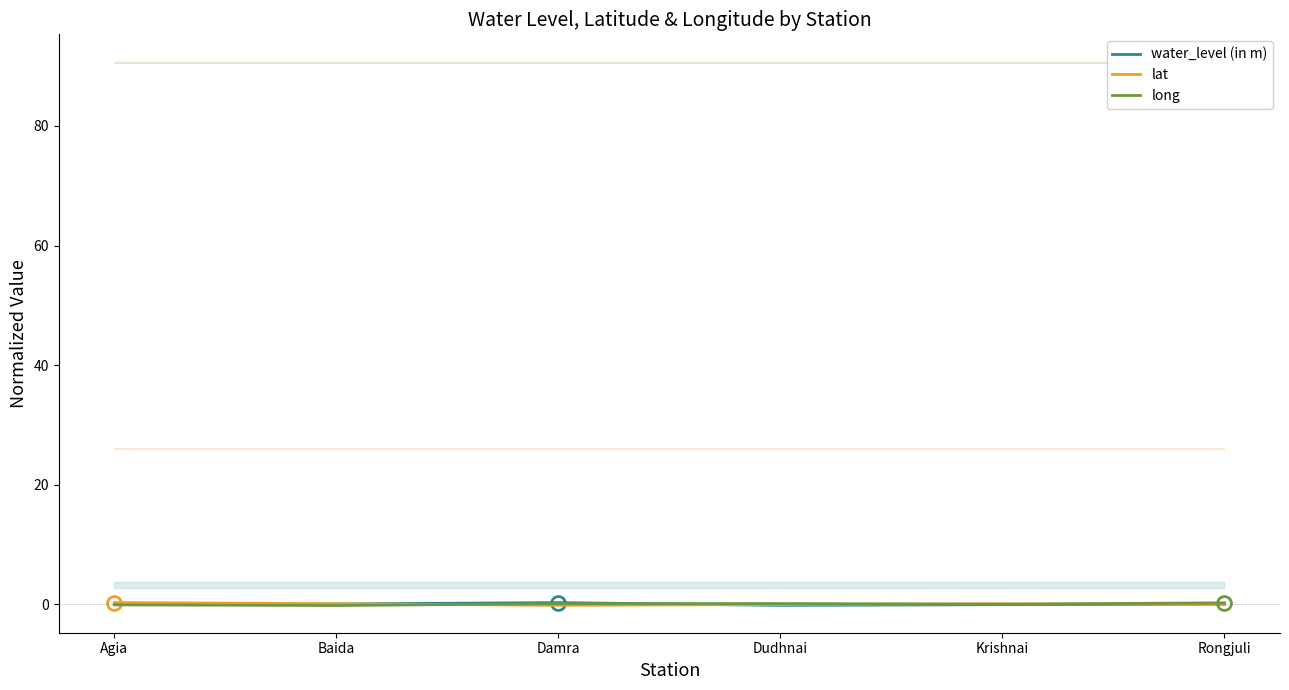

How many times do long and lat cross each other?

3